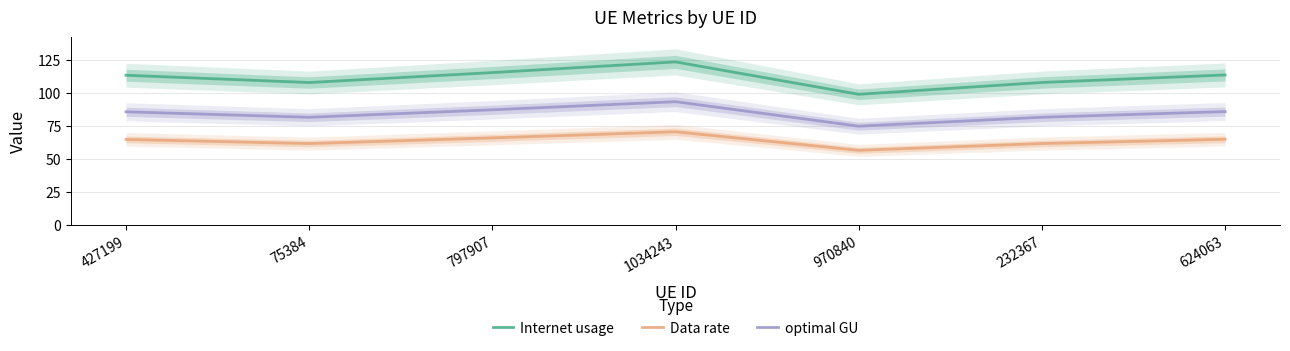

Reading left to right, extract all data points from this chart.

Internet usage: 427199=113.6	75384=108.1	797907=115.6	1034243=123.7	970840=99.1	232367=108.1	624063=113.8
Data rate: 427199=64.9	75384=61.8	797907=66.1	1034243=70.7	970840=56.6	232367=61.8	624063=65.0
optimal GU: 427199=85.9	75384=81.7	797907=87.4	1034243=93.5	970840=74.9	232367=81.7	624063=86.0